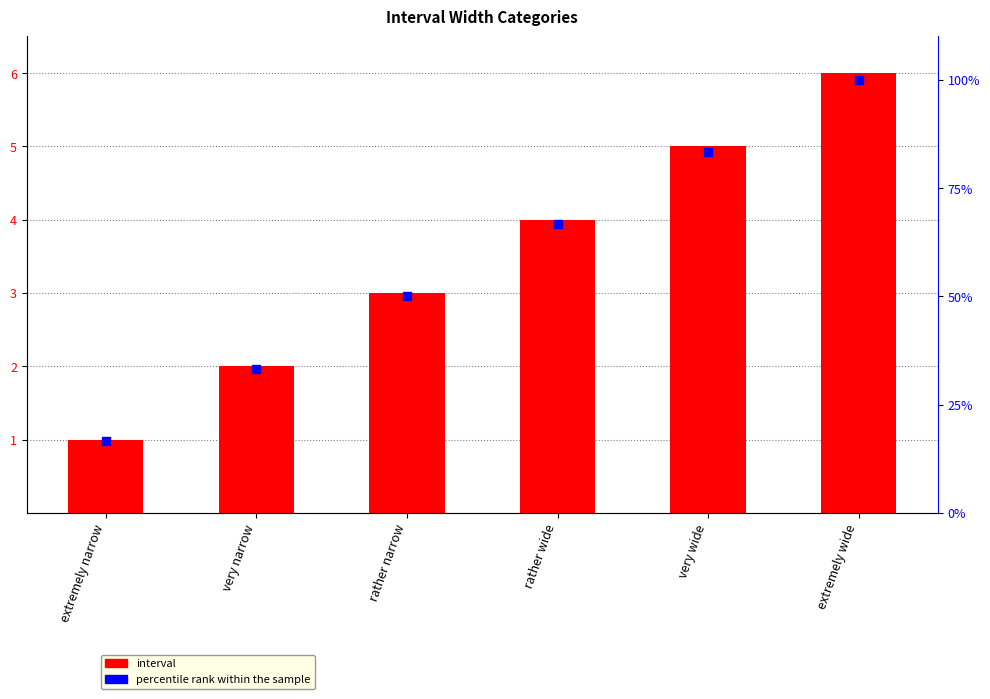

What is the total value across all series at very narrow?

35.3